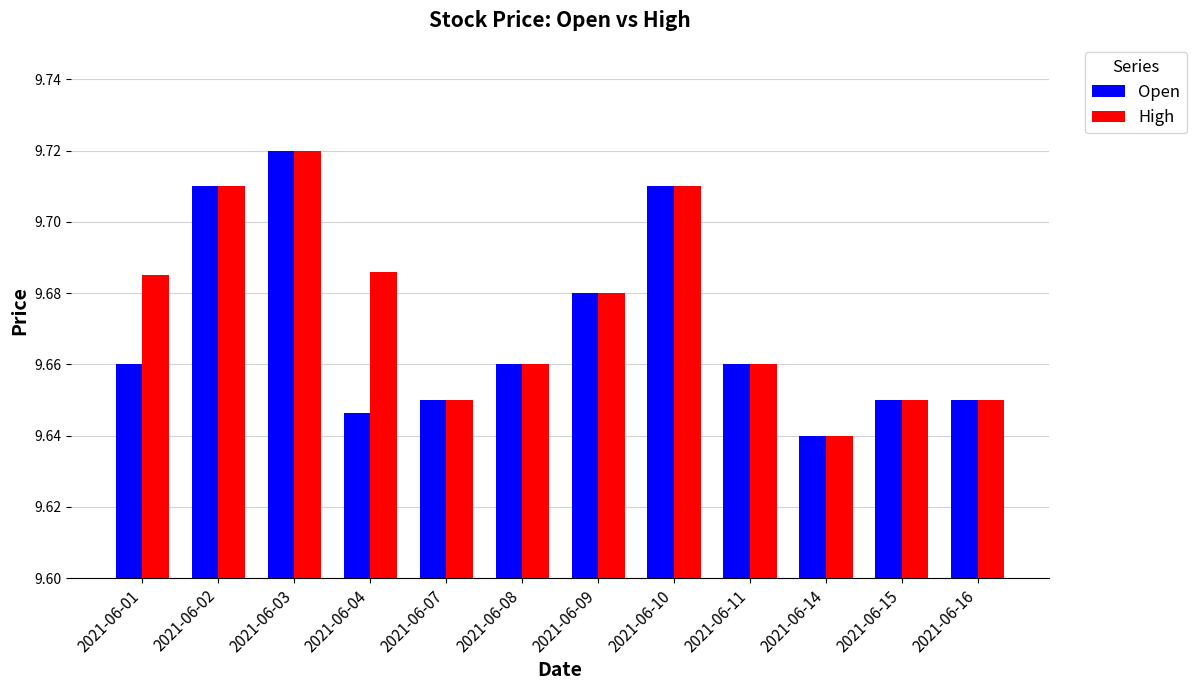

At which category does the chart reach its peak across all series?

2021-06-03